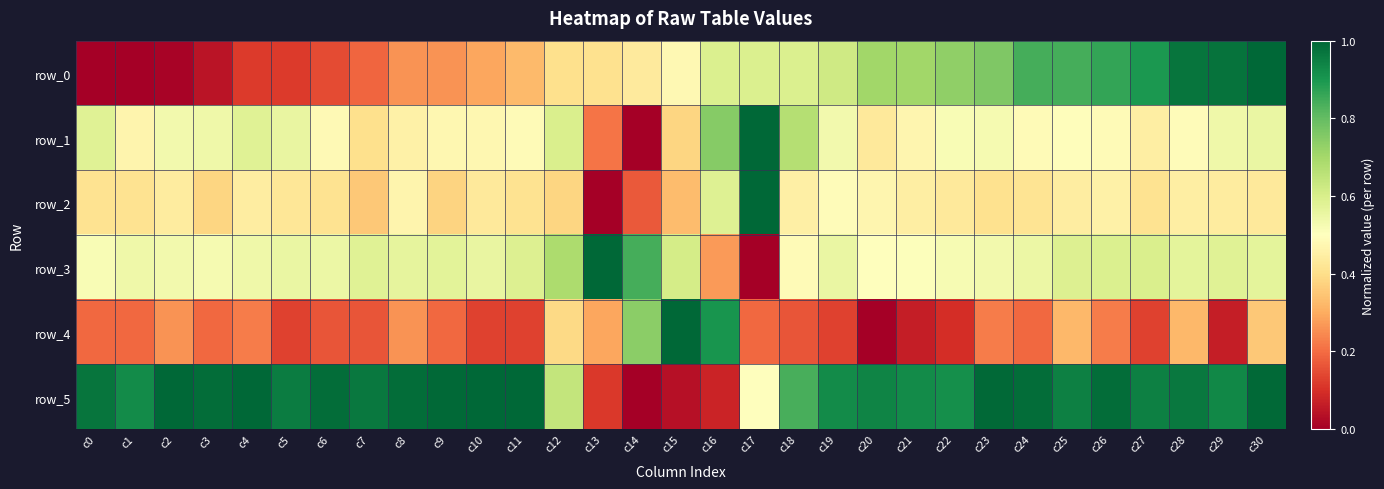

Which series has the largest range (max minus min)?

row_0